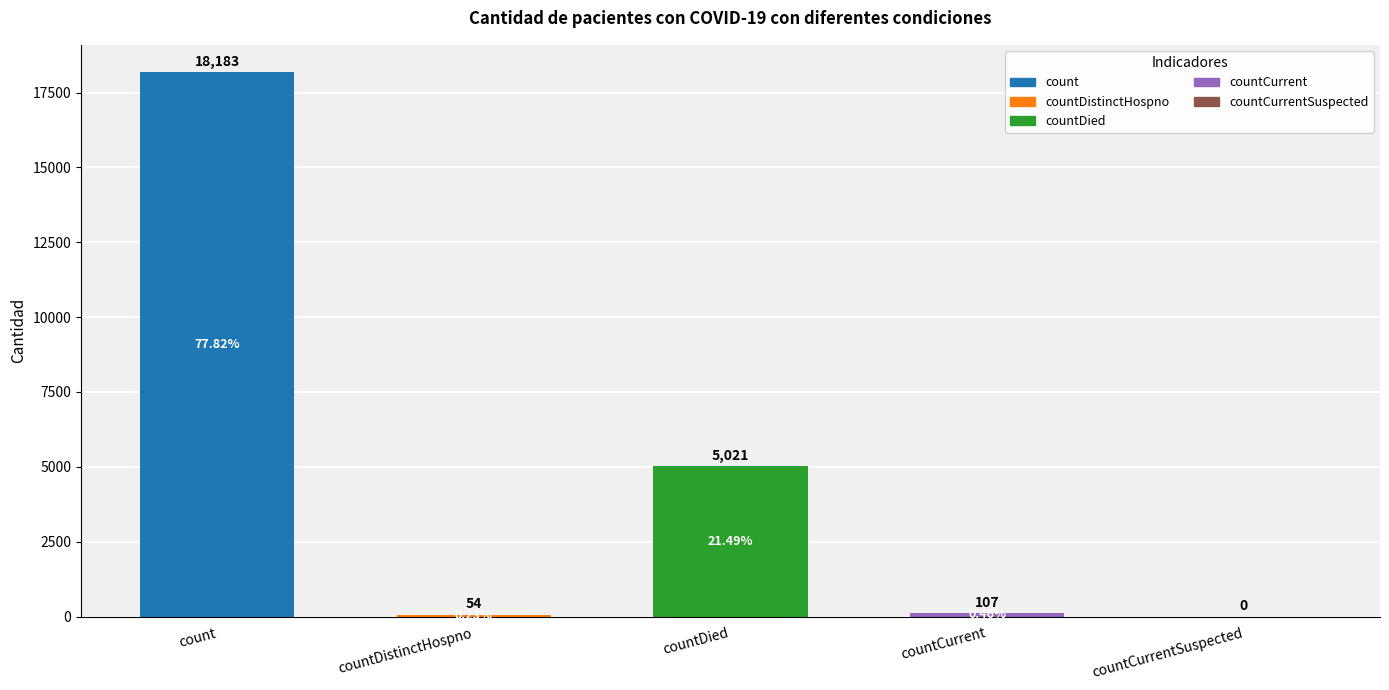

Which category has the highest value across all series?

count